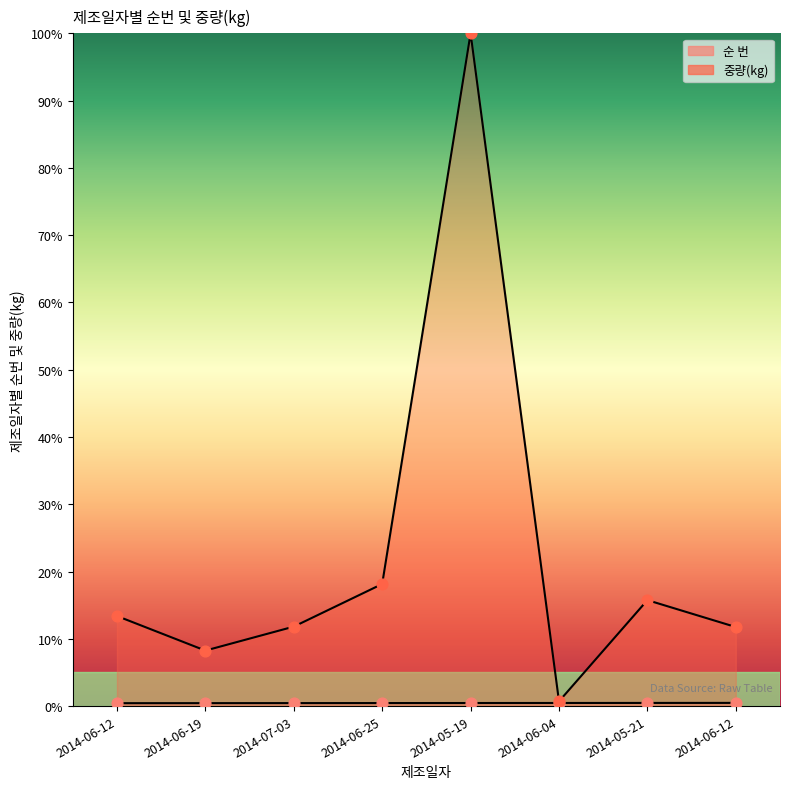

Is the value of 중량(kg) at 2014-07-03 greater than the value of 순 번 at 2014-06-12?

Yes